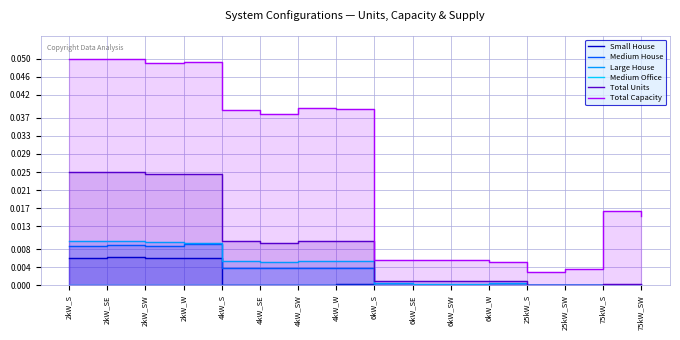

Rank the series at 6kW_S from lowest to highest value.

Small House, Medium Office, Medium House, Large House, Total Units, Total Capacity